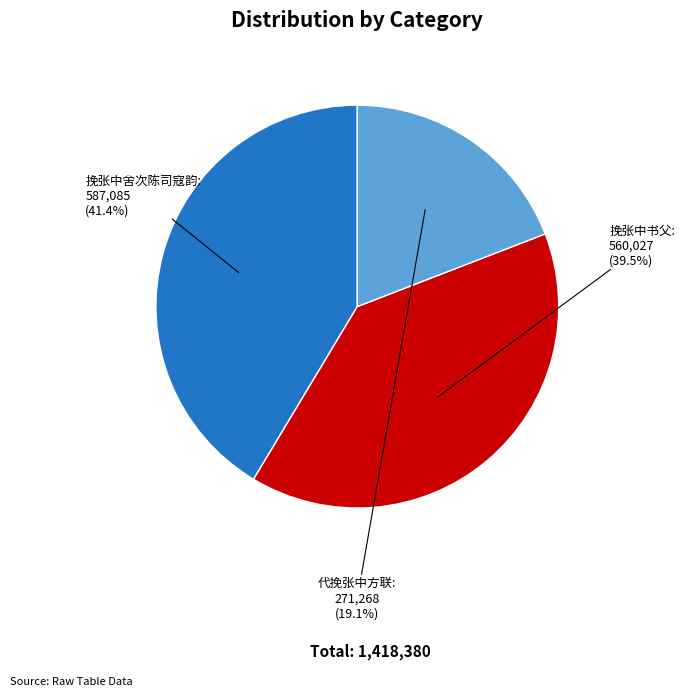

Is there a majority slice in this chart?

No